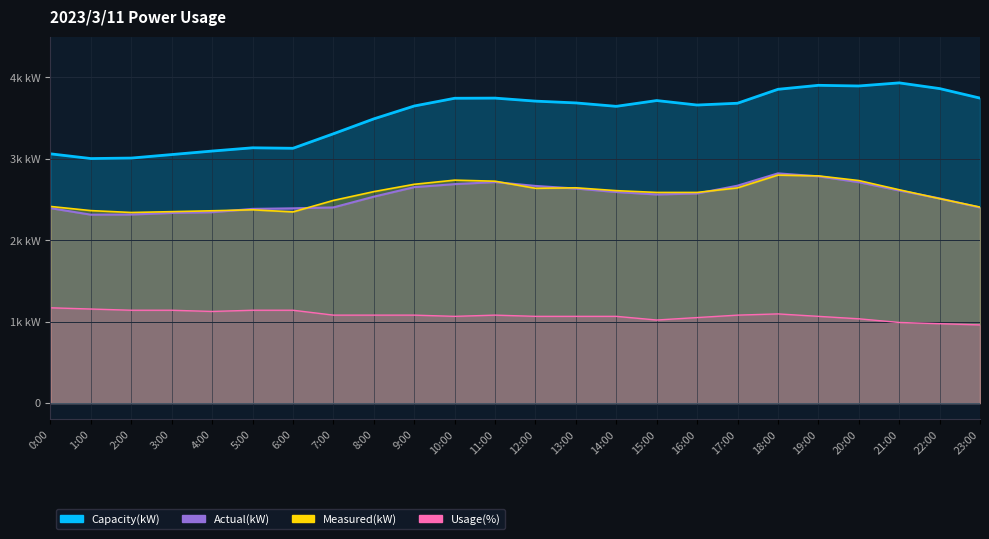

Reading left to right, what are all the values shown in this chart?

Actual(kW): 2393	2313	2315	2334	2343	2384	2391	2402	2534	2651	2688	2713	2666	2634	2591	2561	2573	2669	2820	2784	2712	2610	2513	2401
Measured(kW): 2414	2363	2340	2350	2361	2373	2347	2488	2596	2686	2737	2724	2637	2643	2608	2586	2586	2642	2799	2789	2732	2619	2510	2406
Usage(%): 1170	1155	1140	1140	1125	1140	1140	1080	1080	1080	1065	1080	1065	1065	1065	1020	1050	1080	1095	1065	1035	990	975	960
Capacity(kW): 3060	3002	3008	3051	3094	3134	3128	3306	3489	3647	3742	3744	3707	3685	3643	3714	3659	3681	3852	3901	3893	3931	3861	3744